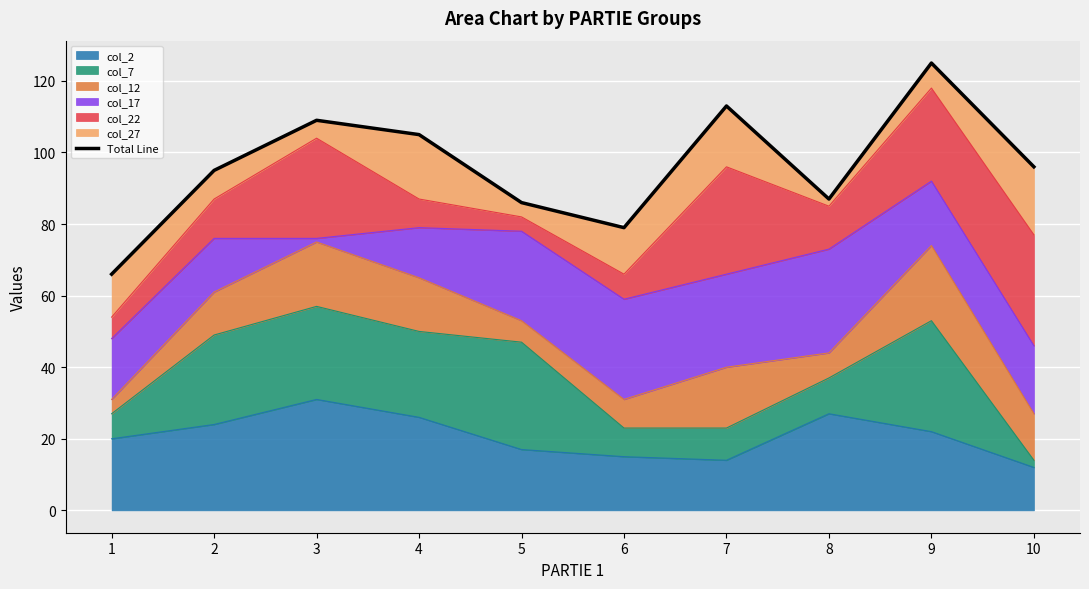

What is the value of the 1st point from the left?

66